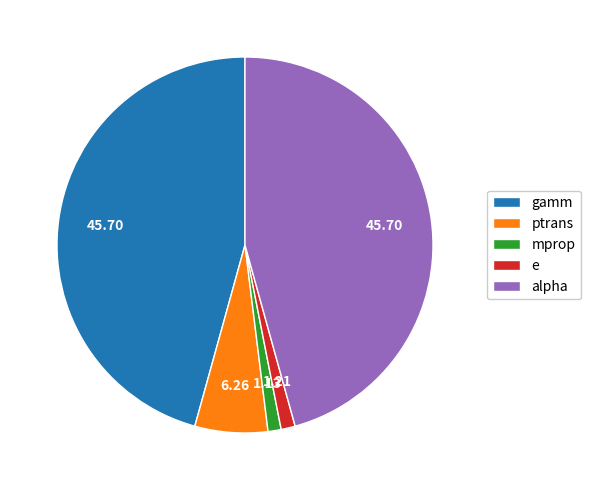

How many slices are in this pie chart?

5